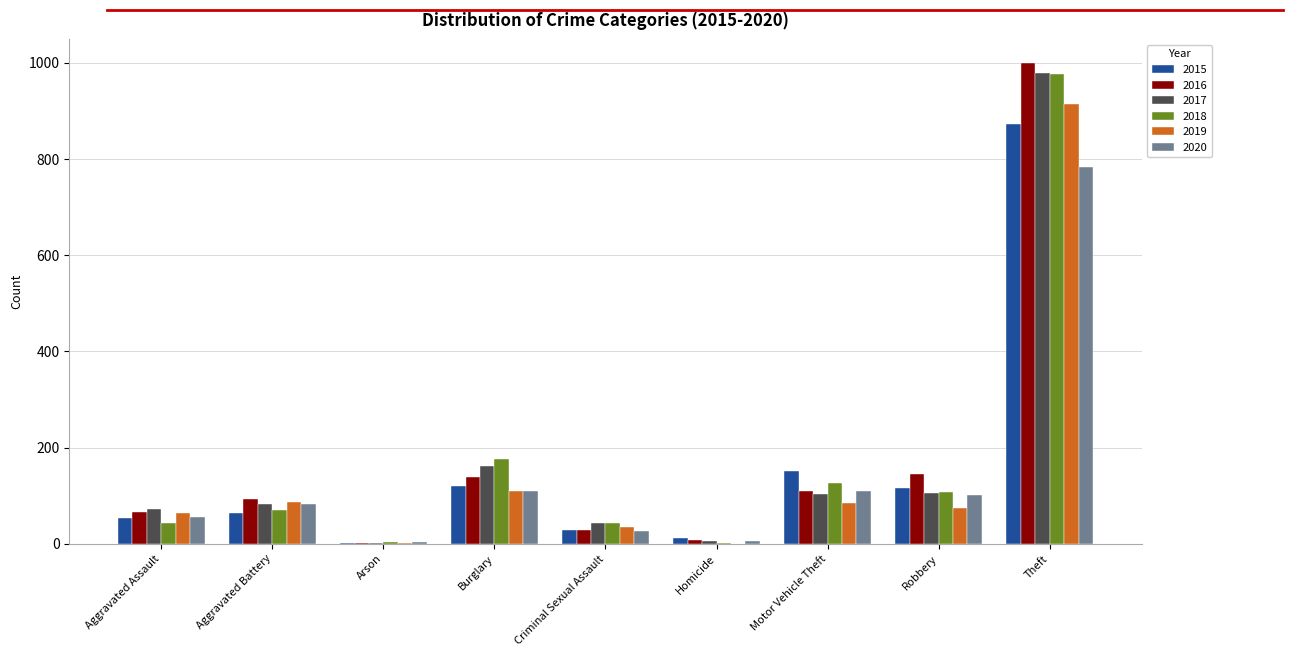

At which label is 2016 closest to 500?

Robbery